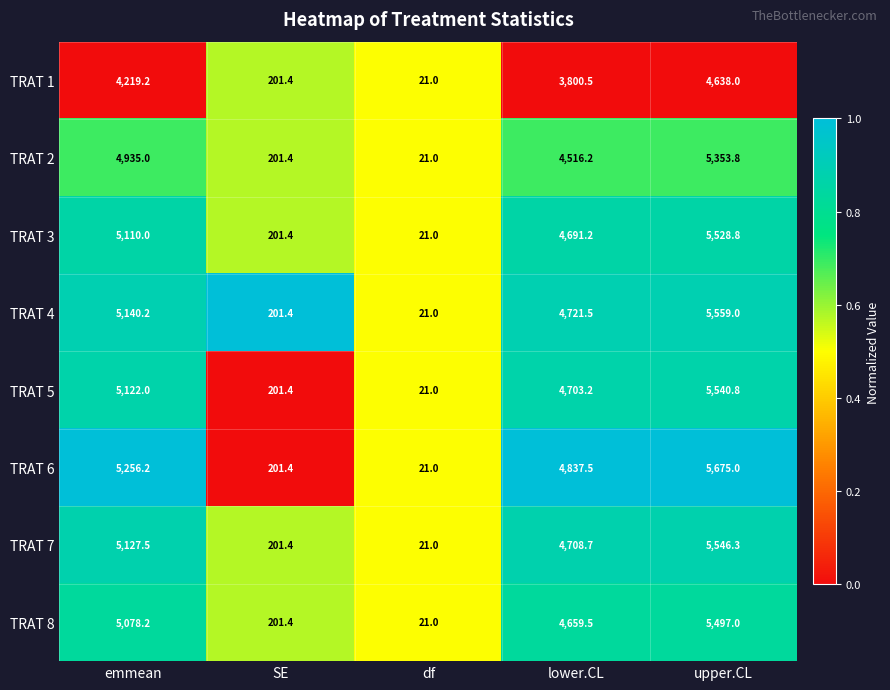

True or false: TRAT 5 has a value of 30.8 at df.

False